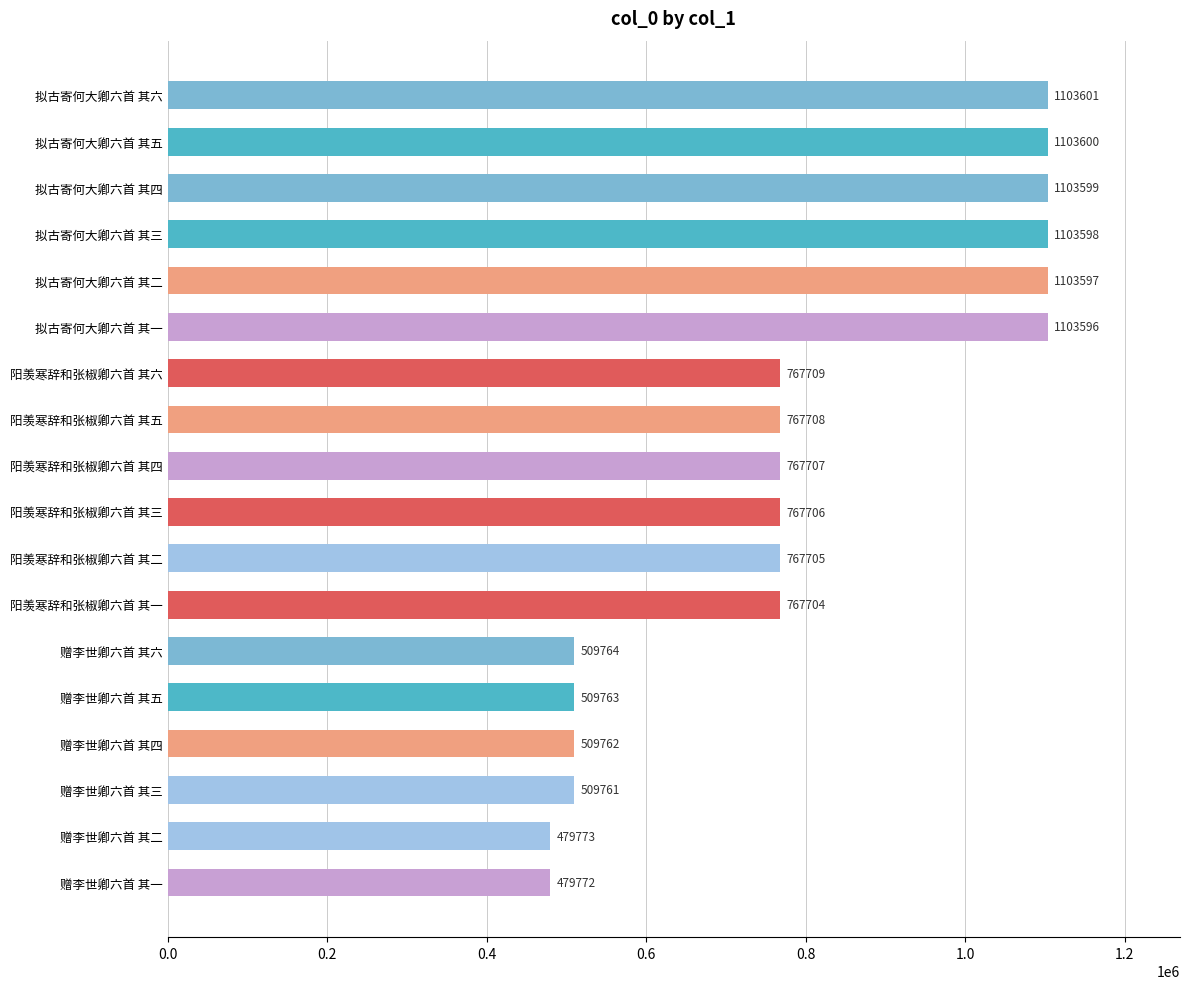

What is the change in value from 阳羡寒辞和张椒卿六首 其四 to 赠李世卿六首 其二?

-287934